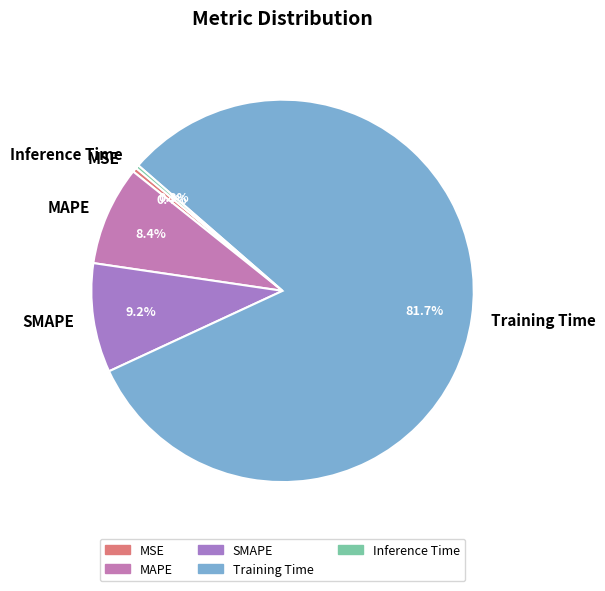

Between Inference Time and MAPE, which is larger?

MAPE